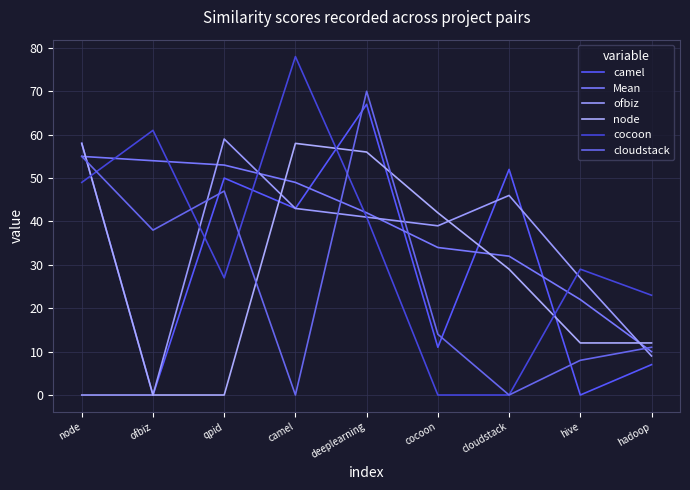

Which category has the lowest value in the camel series?

ofbiz